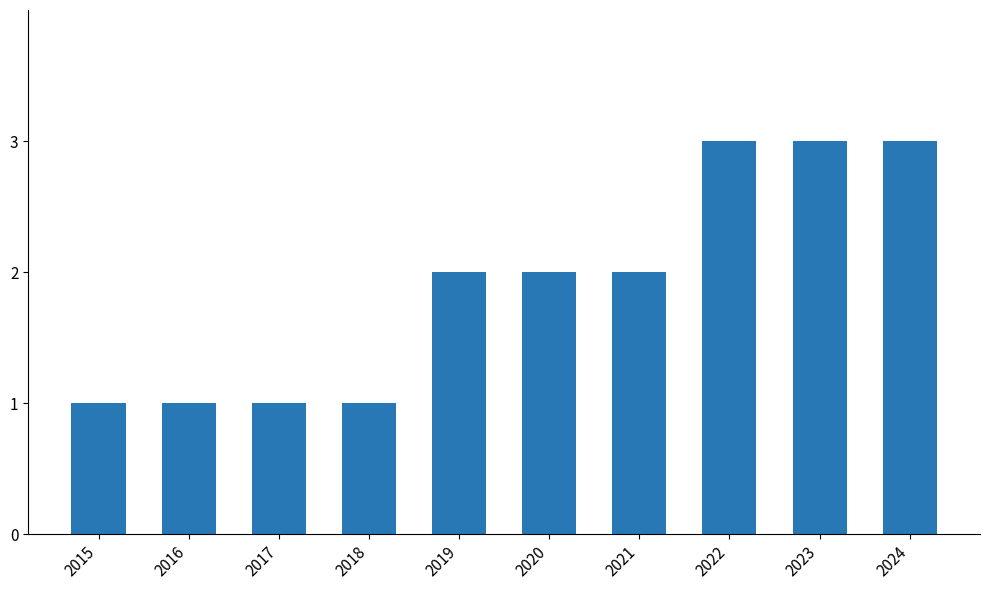

What is the ratio of the value at 2023 to the value at 2020?

1.5